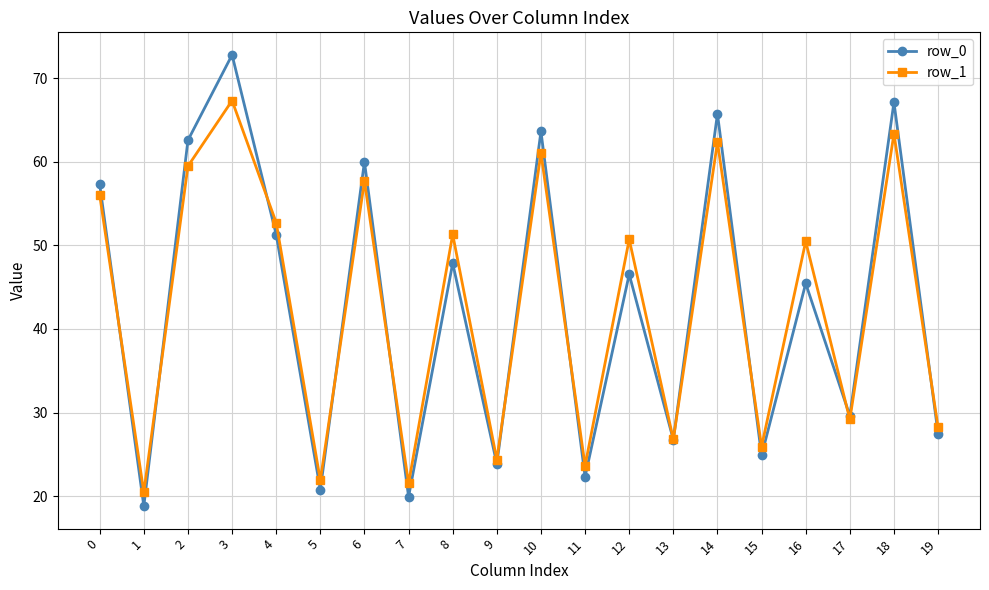

The value of row_1 at 15 is 13.8. True or false?

False